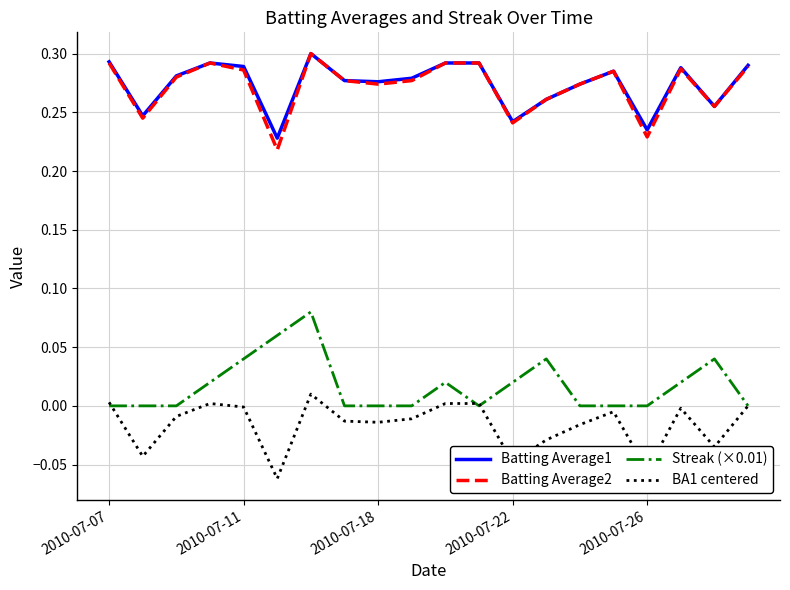

True or false: Batting Average2 and BA1 centered intersect in this chart.

False